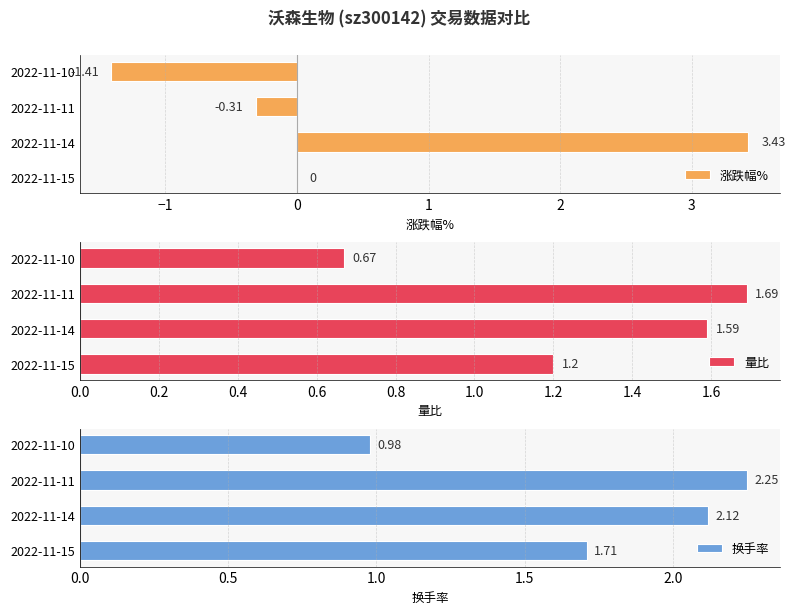

What is the sum of the 量比 values at 2022-11-15 and 2022-11-11?

2.9